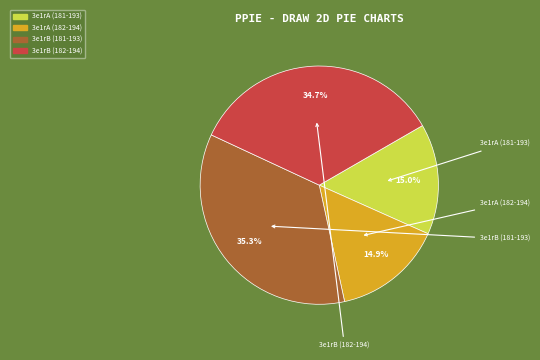

To the nearest percent, what percentage of the pie is 3e1rA (181-193)?

15%